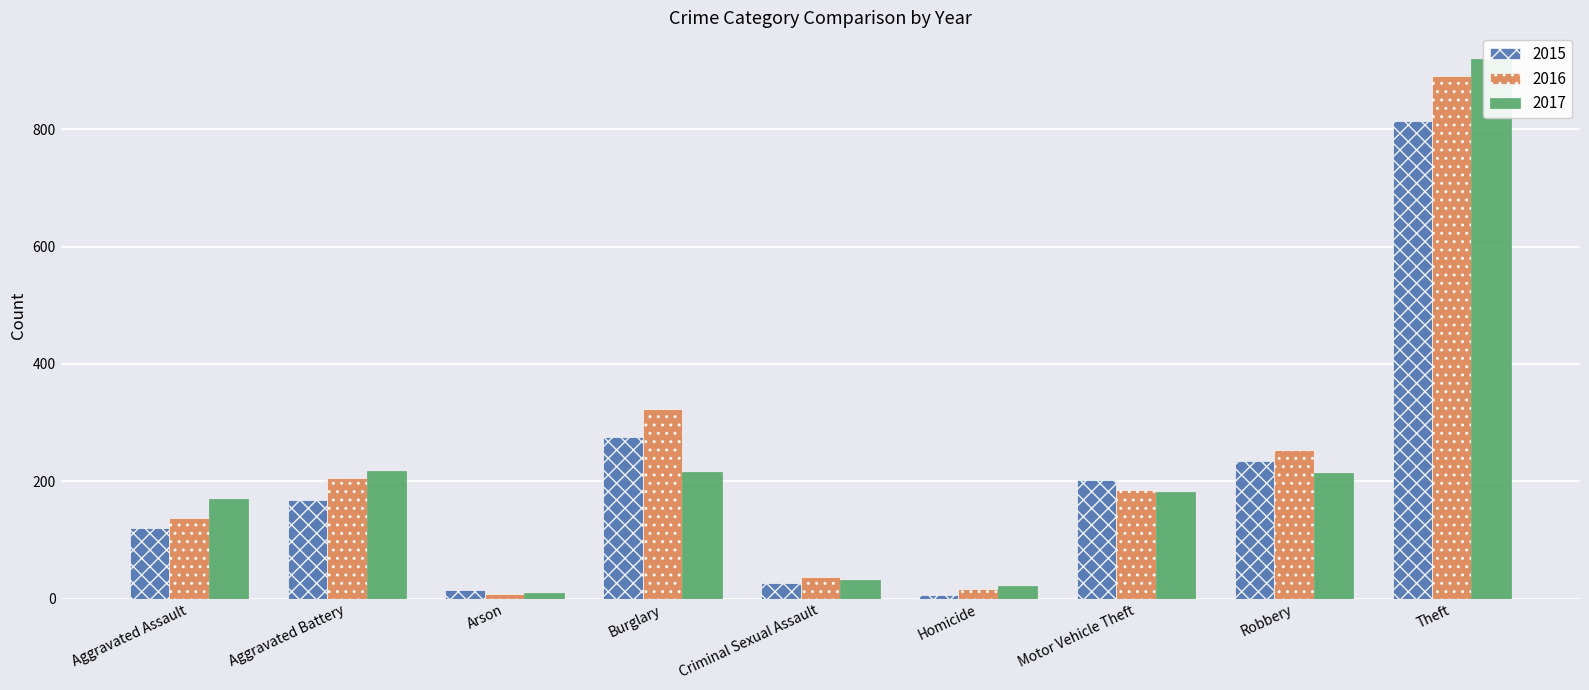

What are all the series names shown in the legend?

2015, 2016, 2017